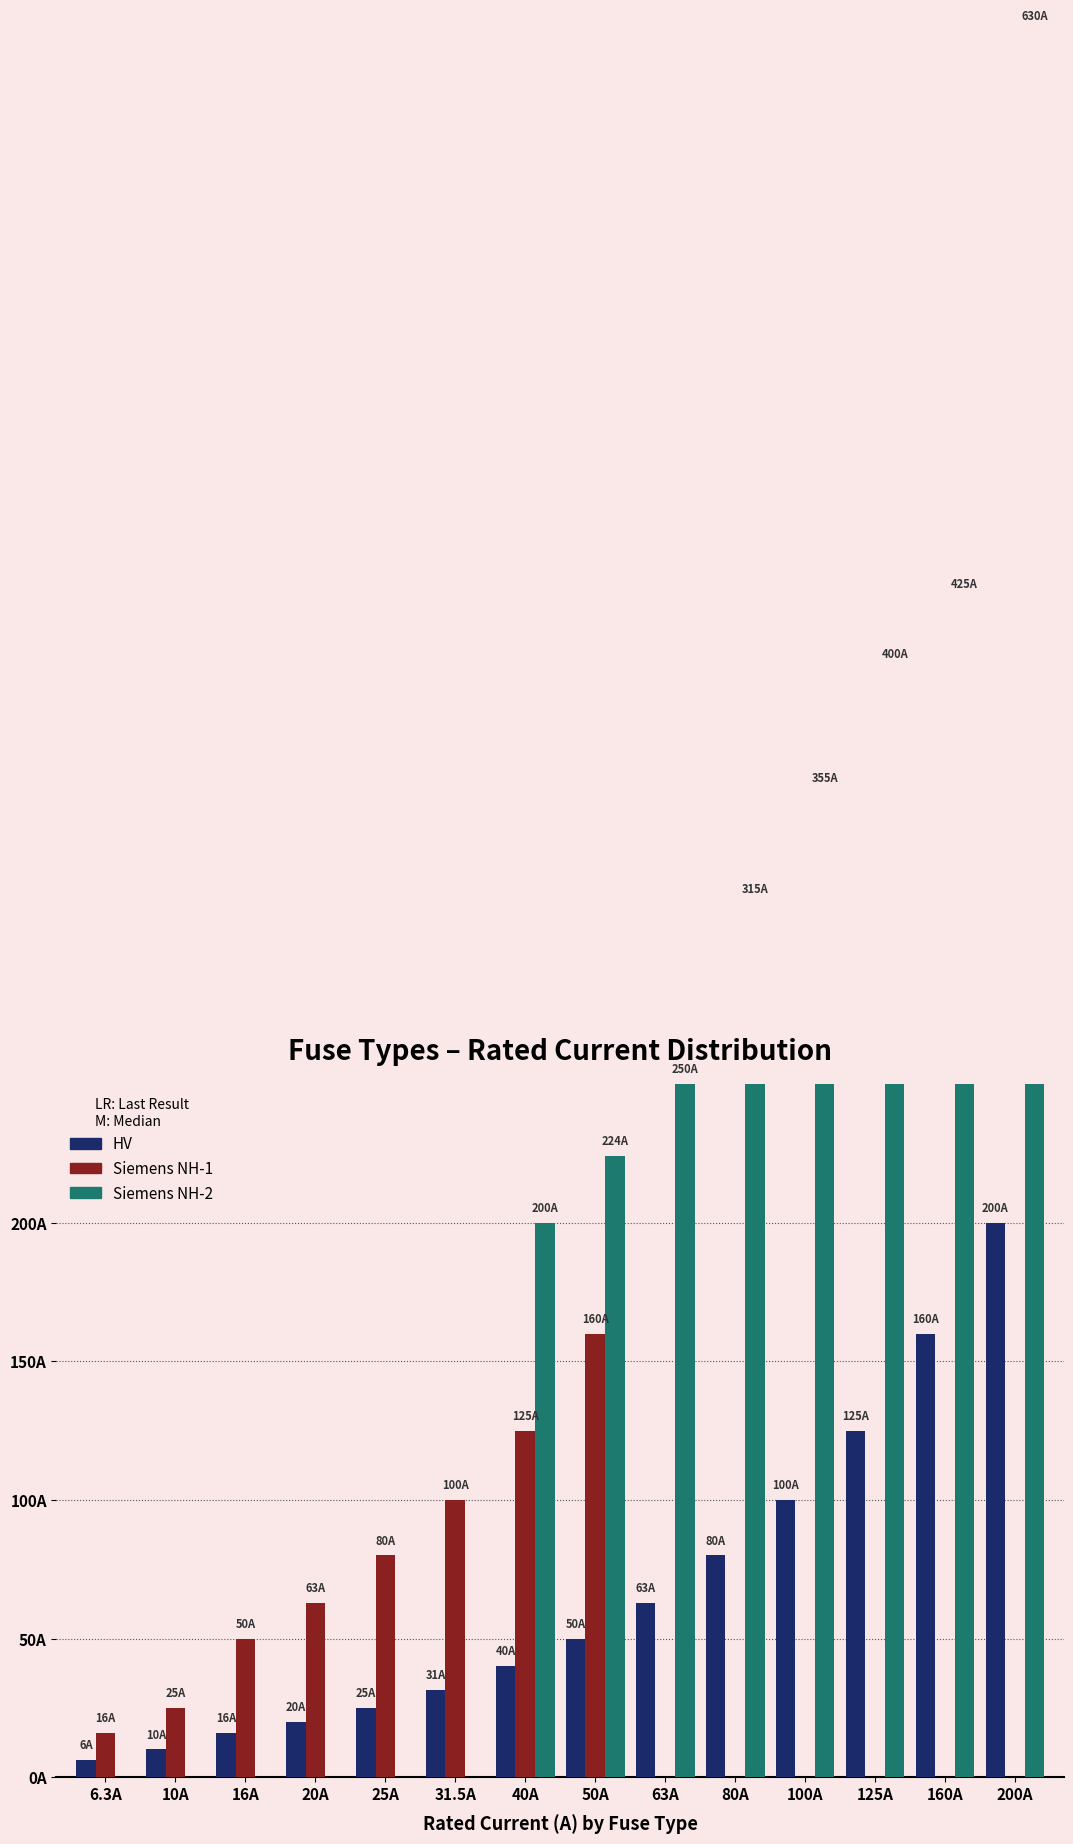

At which category is the sum across all series the highest?

200A